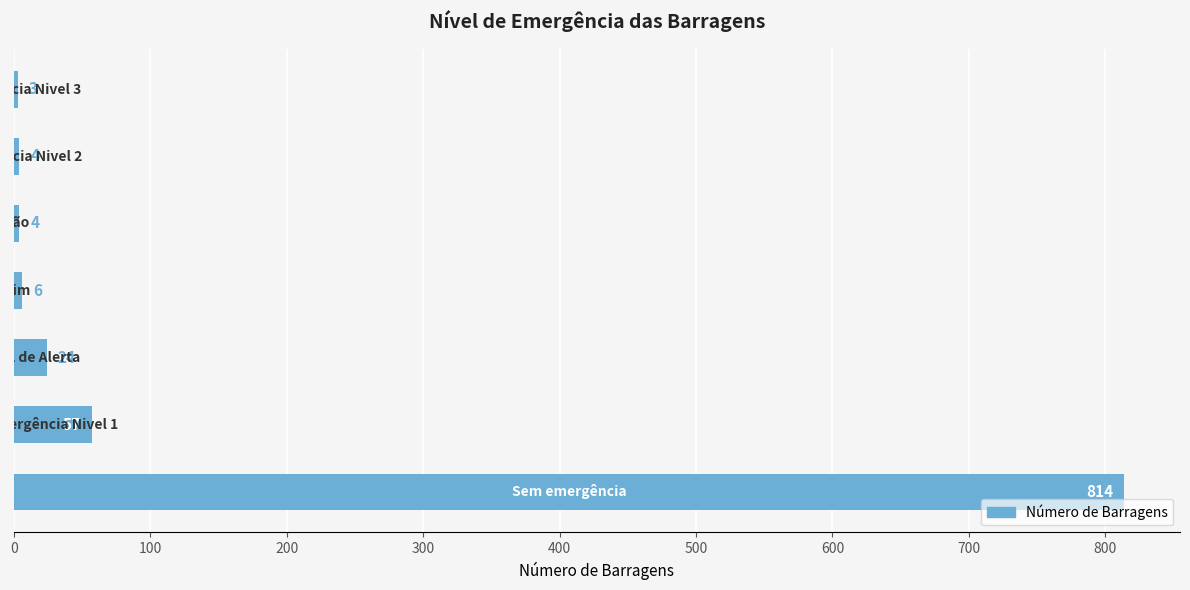

What is the smallest value displayed?

3